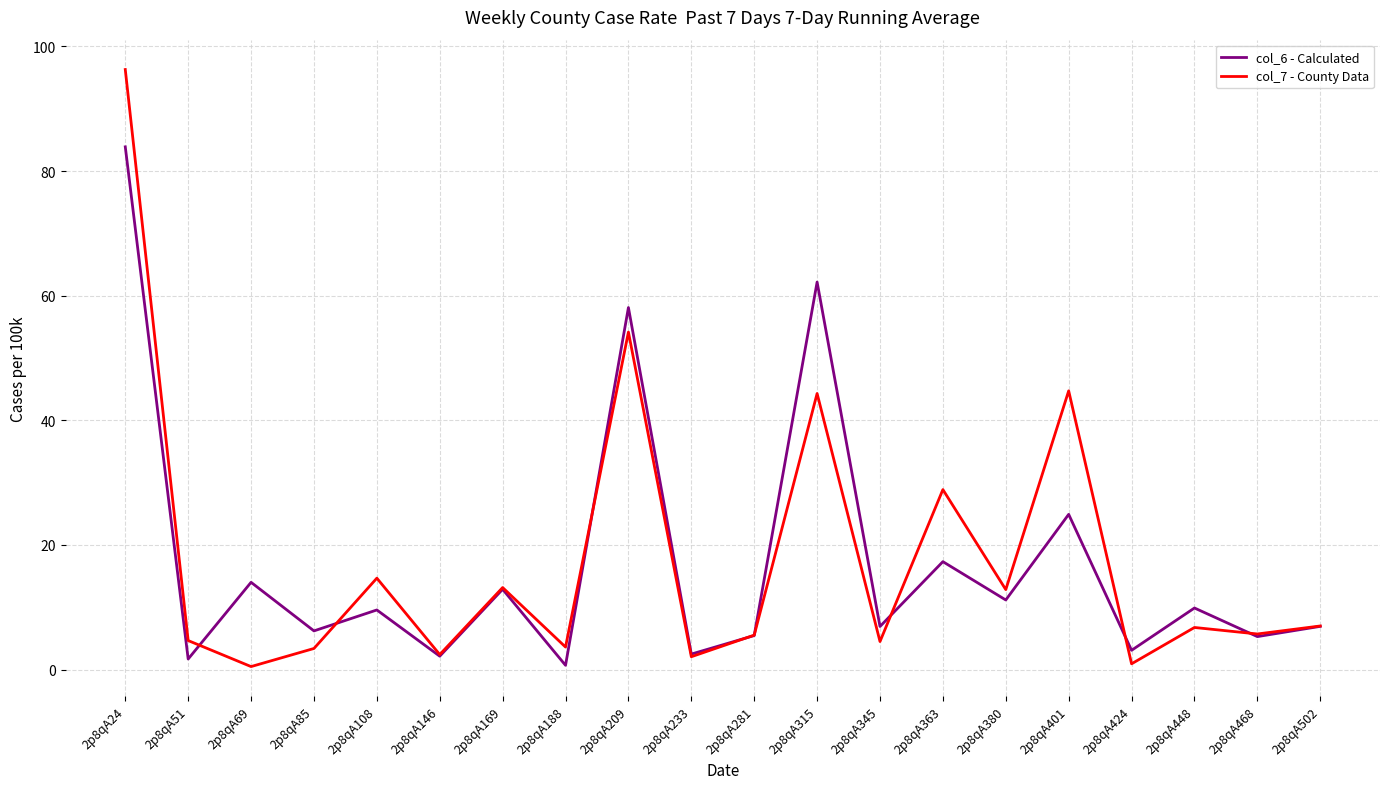

At which category is the sum across all series the highest?

2p8qA24